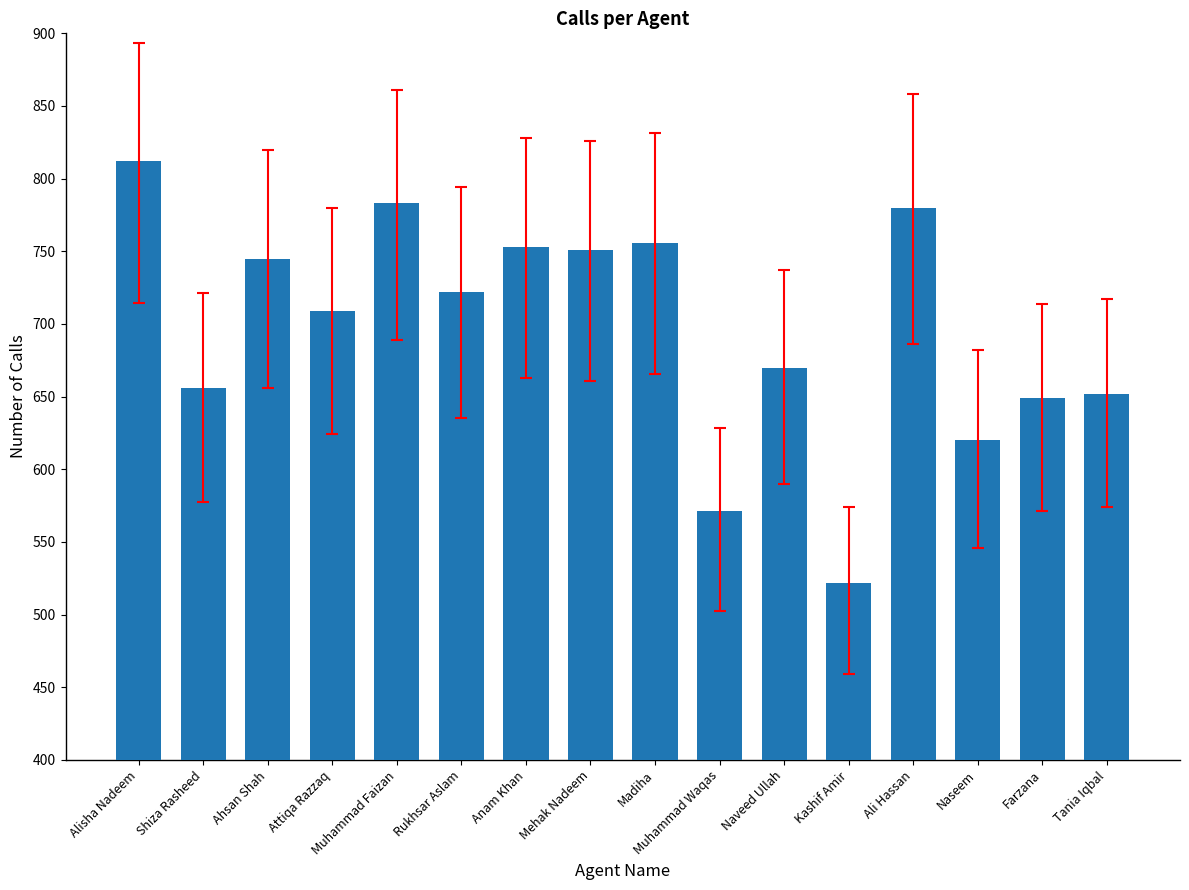

Reading left to right, what are all the values shown in this chart?

Alisha Nadeem=812	Shiza Rasheed=656	Ahsan Shah=745	Attiqa Razzaq=709	Muhammad Faizan=783	Rukhsar Aslam=722	Anam Khan=753	Mehak Nadeem=751	Madiha=756	Muhammad Waqas=571	Naveed Ullah=670	Kashif Amir=522	Ali Hassan=780	Naseem=620	Farzana=649	Tania Iqbal=652